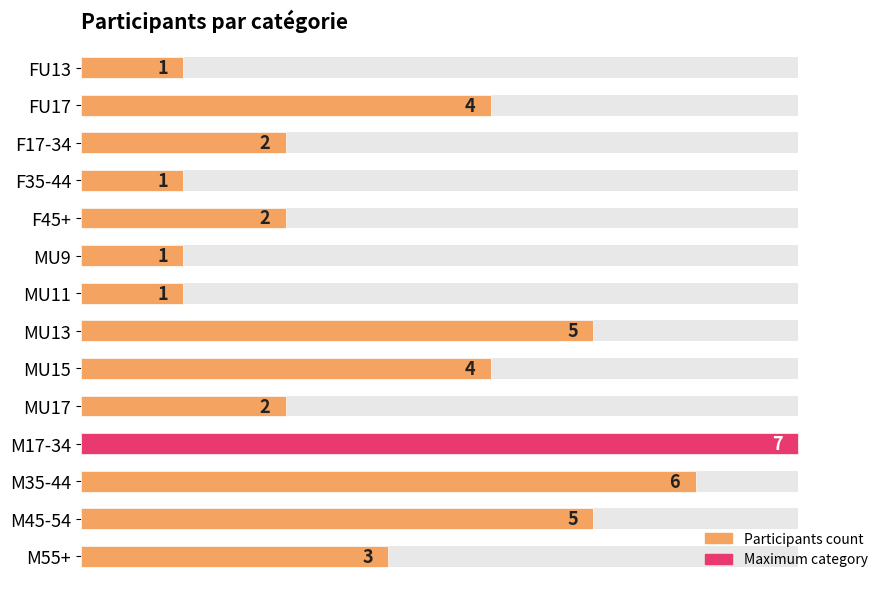

How many categories are shown in the chart?

14